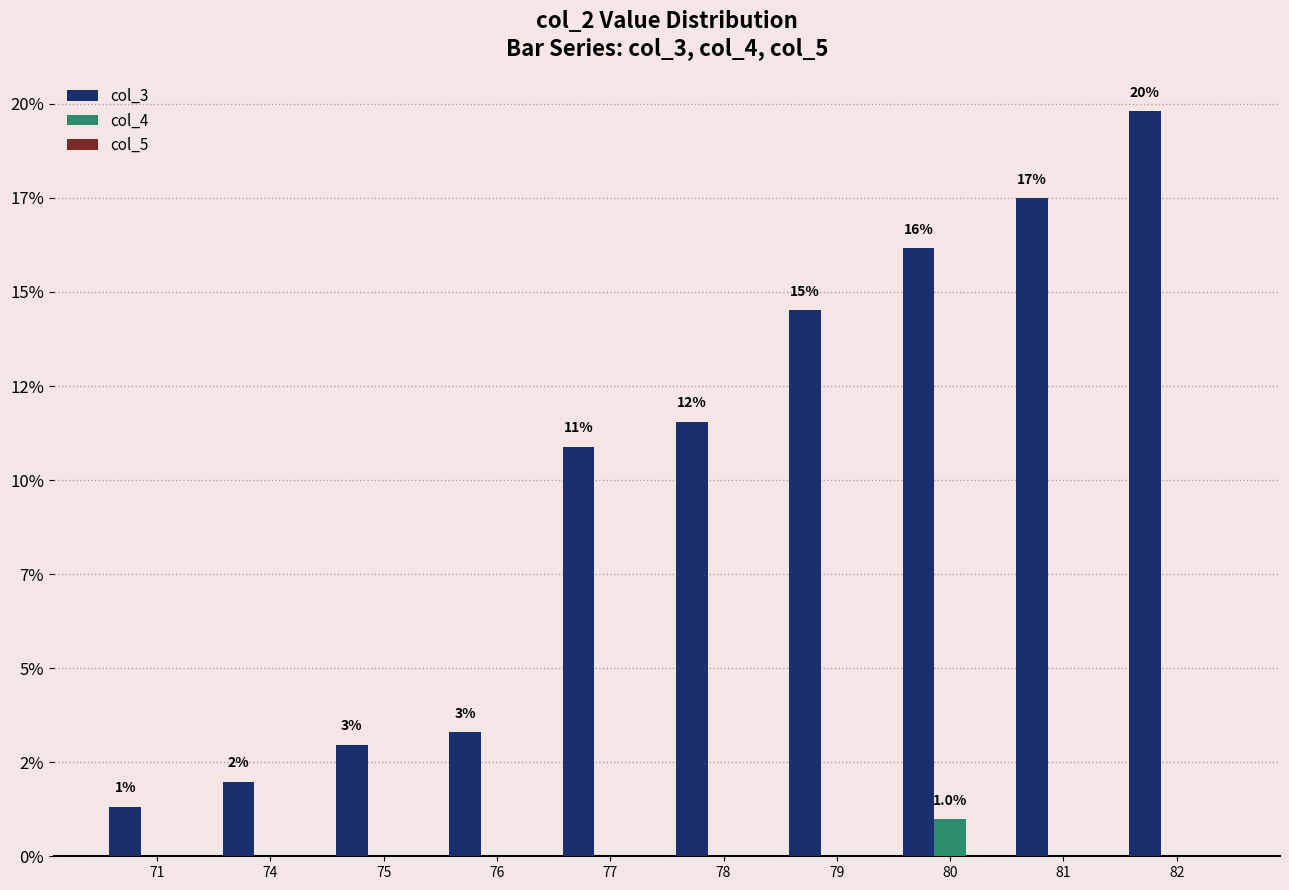

What is the average value of the col_3 series?

10.0